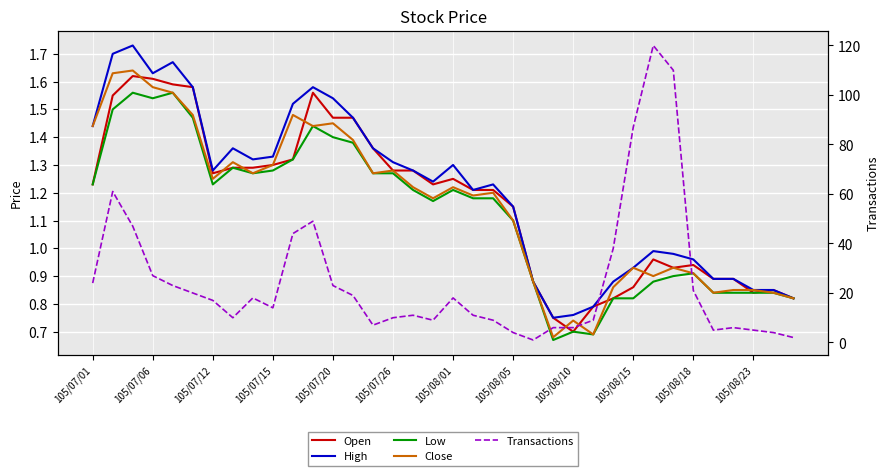

What is the value of the Transactions point at the 35th from the left?

4.0